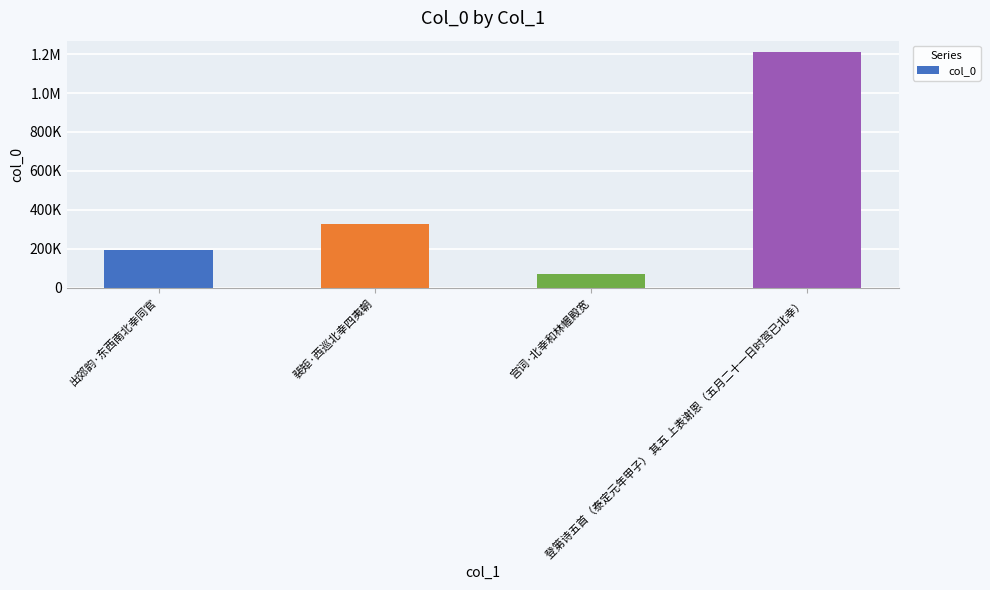

What position from the left is 裴矩·西巡北幸四夷朝?

2